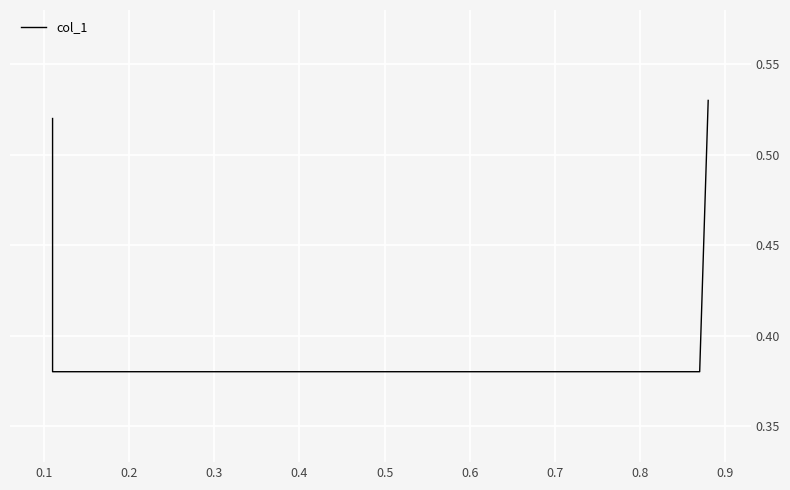

What is the difference between the maximum and minimum values?

0.2